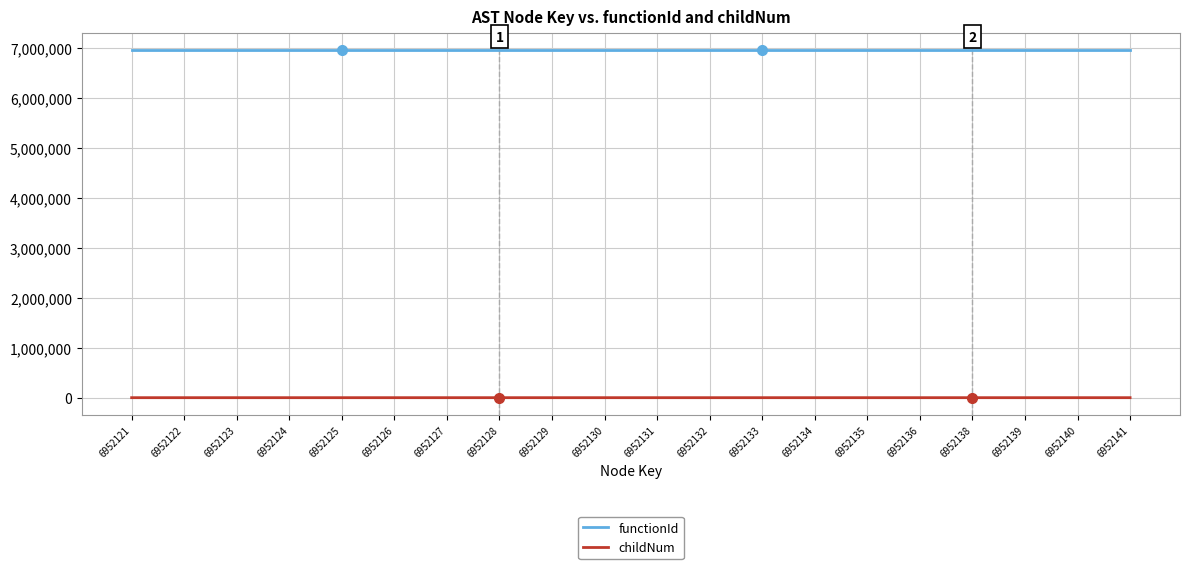

What is the difference between the highest and lowest values at 6952130?

6952119